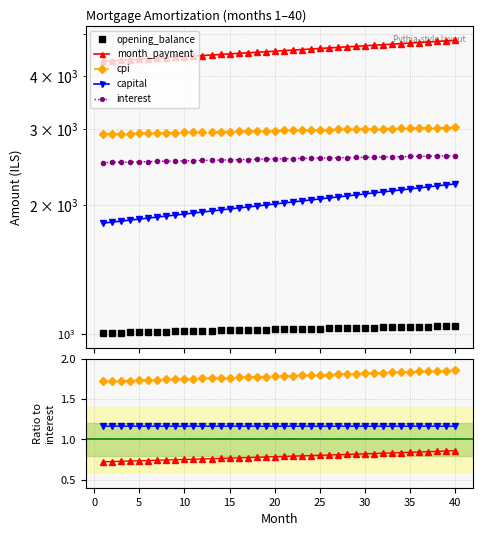

True or false: cpi and capital intersect in this chart.

False